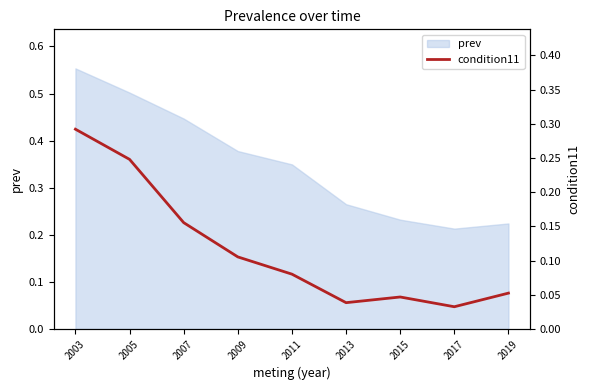

At which label does prev reach its peak?

2003